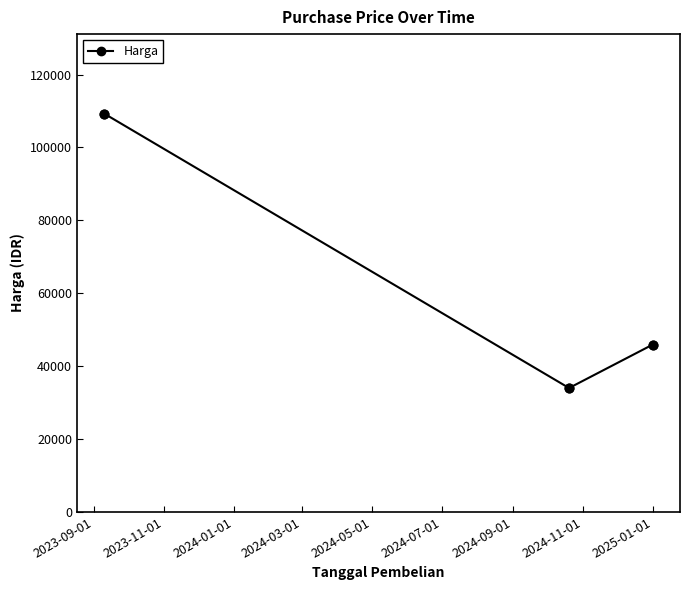

What is the value of the 1st point from the left?

109250